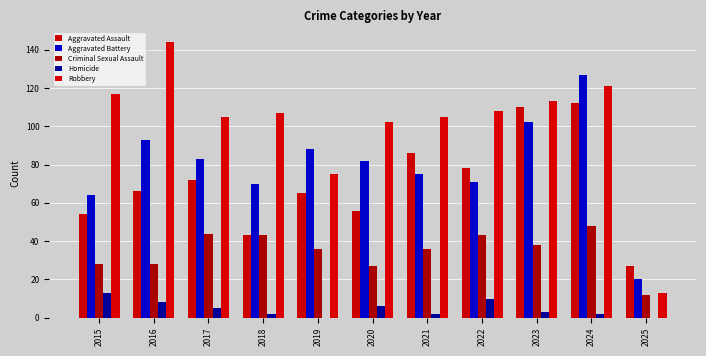

At which label is Aggravated Battery closest to 73?

2021